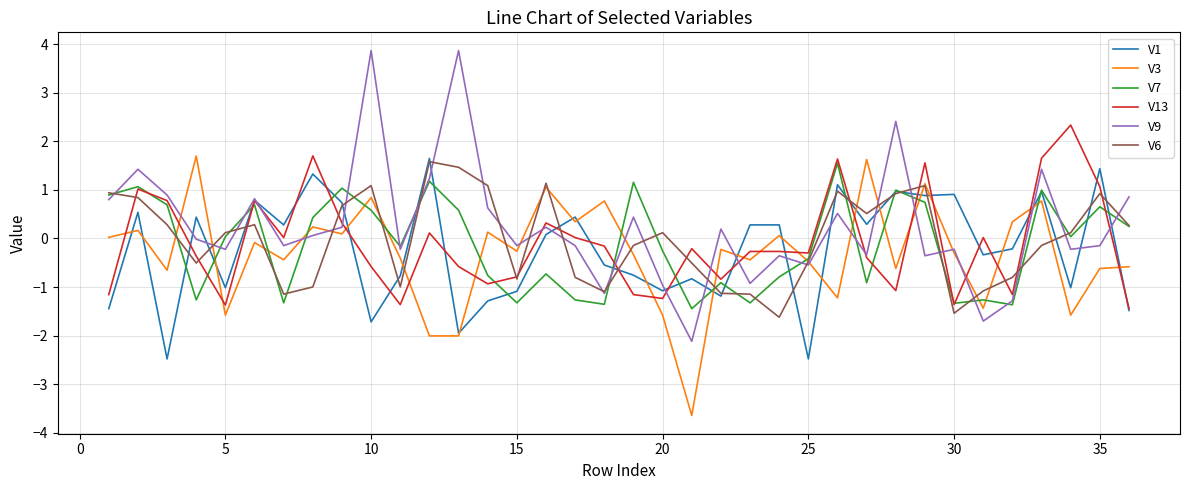

What is the difference between the maximum and minimum values in the V7 series?

3.0